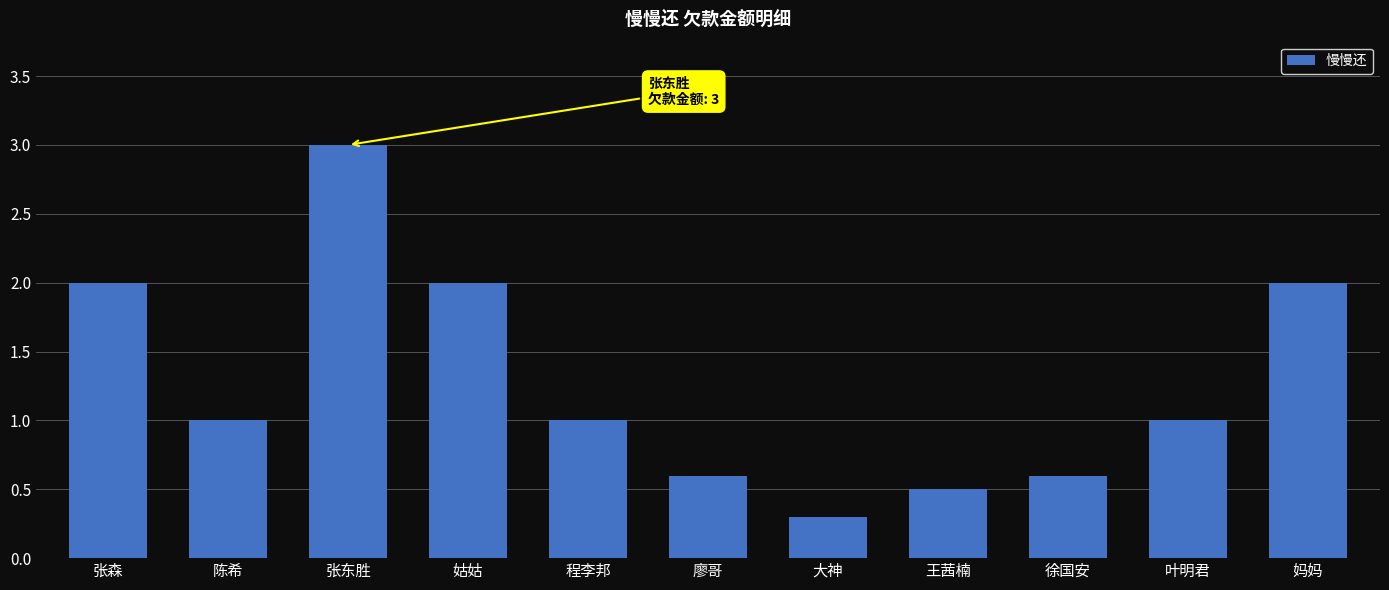

Is it true that the value at 王茜楠 is 0.7?

False